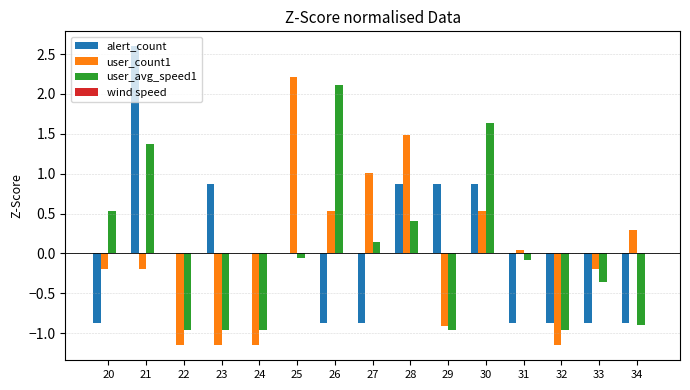

How many series are shown in this chart?

3